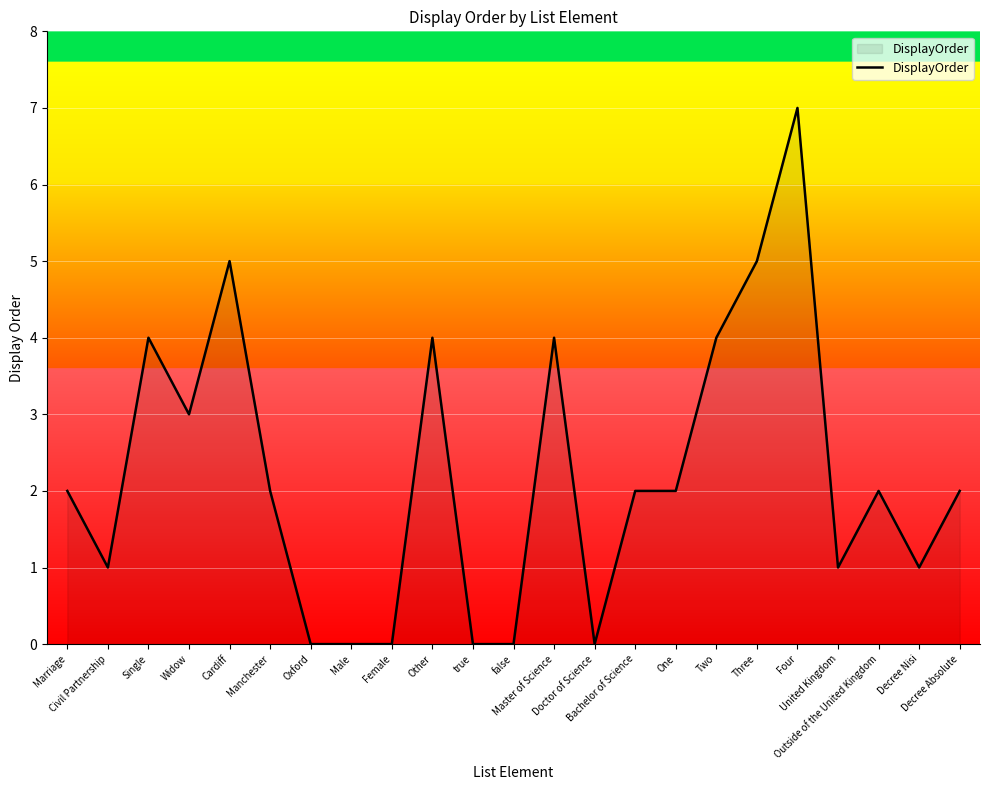

What is the maximum value shown in the chart?

7